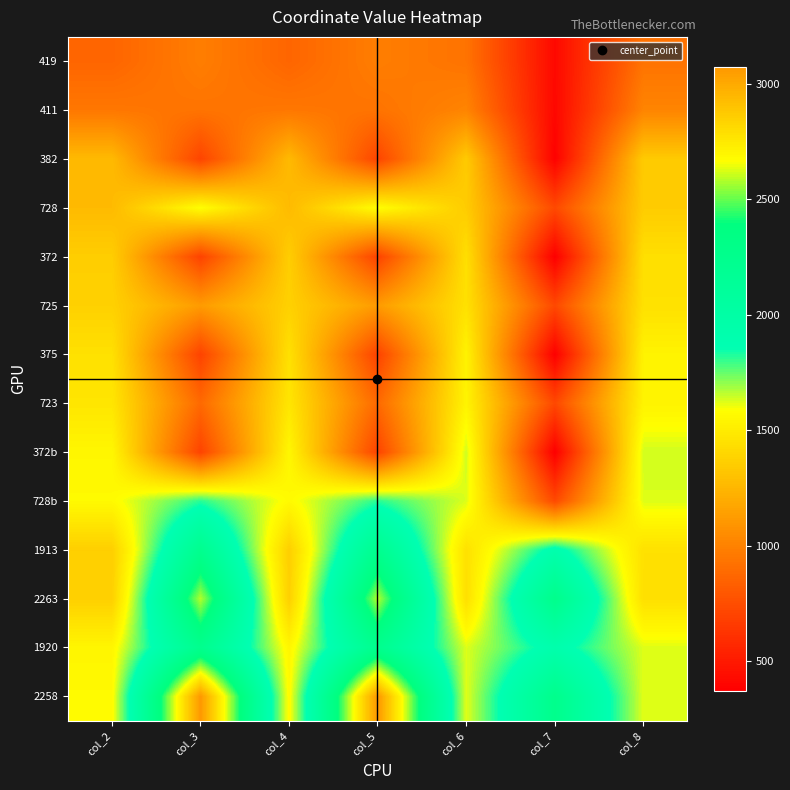

What is the smallest value displayed?

372